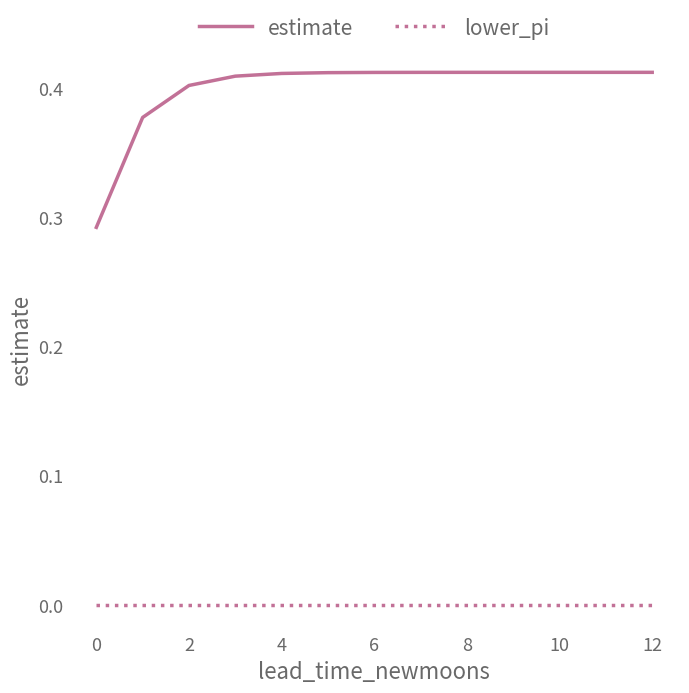

Rank the series by their maximum value, from highest to lowest.

estimate, lower_pi